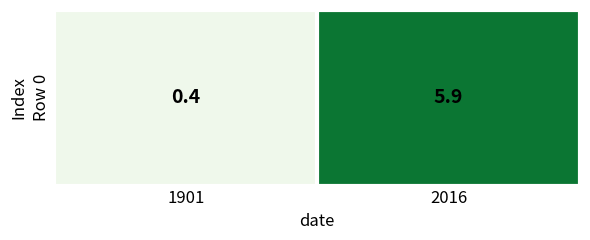

Is it true that the value at 1901 is 0.2?

False